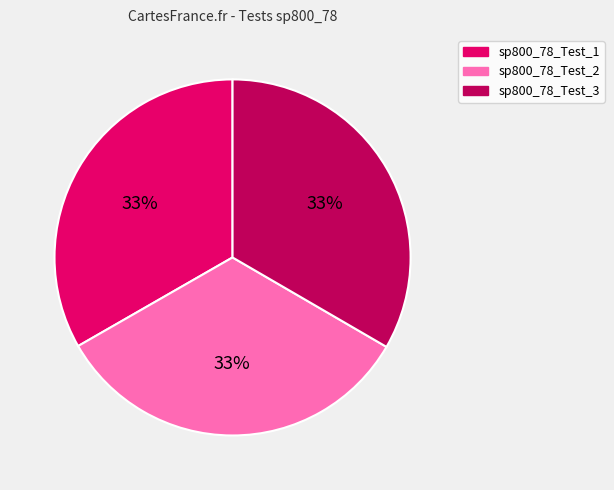

What is the ratio of the value at sp800_78_Test_1 to the value at sp800_78_Test_2?

1.0